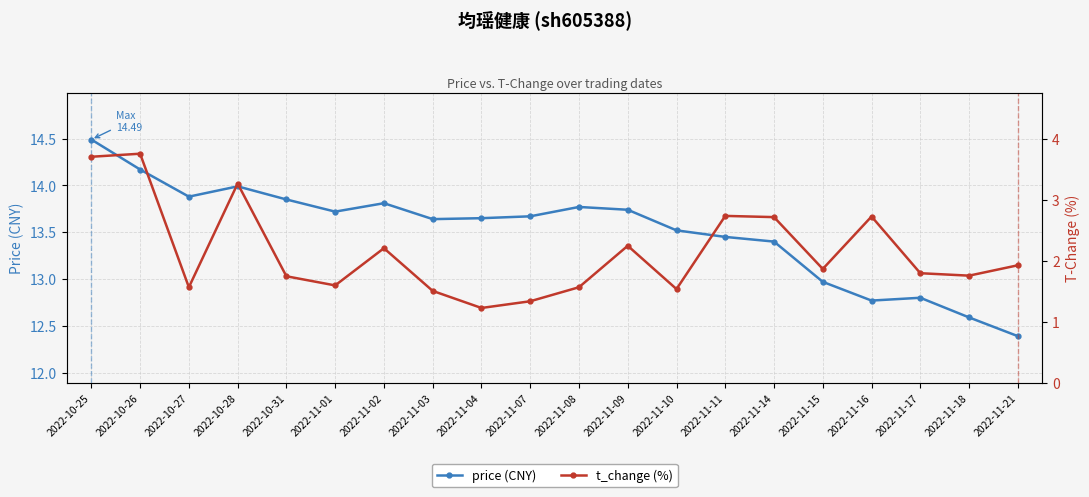

Which series changed the most between 2022-11-07 and 2022-11-15?

price (CNY)